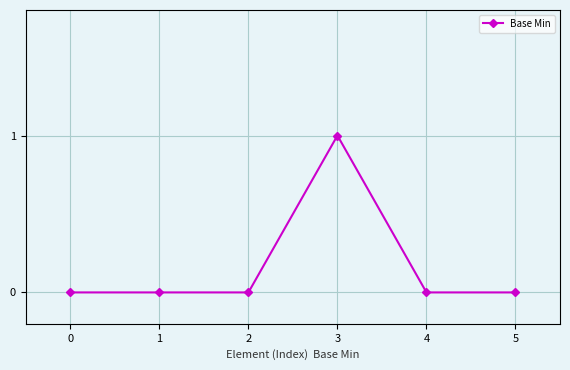

What is the sum of all values?

1